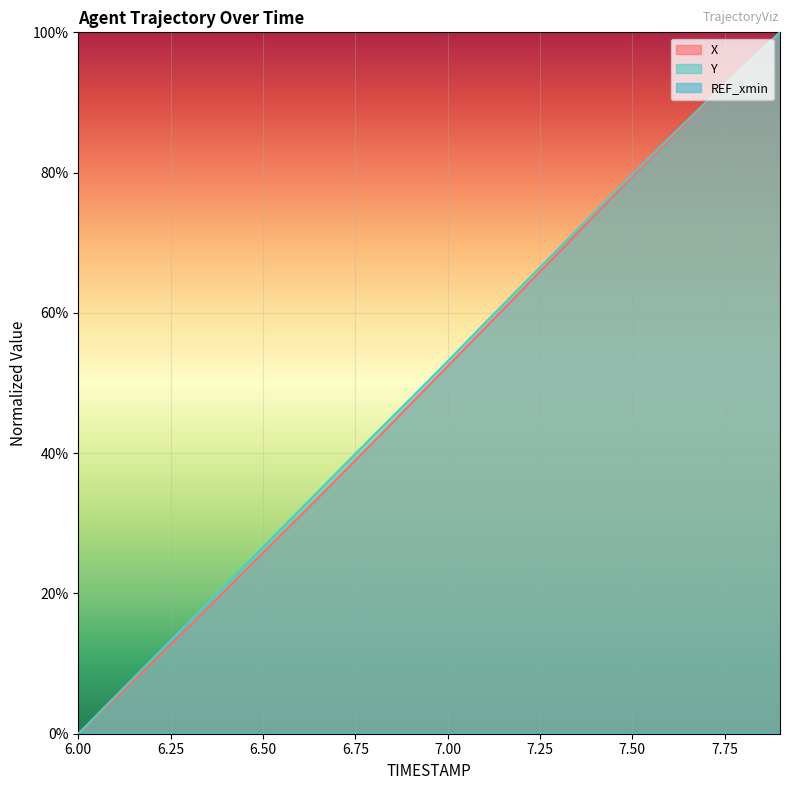

What is the value of the X point at the 16th from the left?

0.8